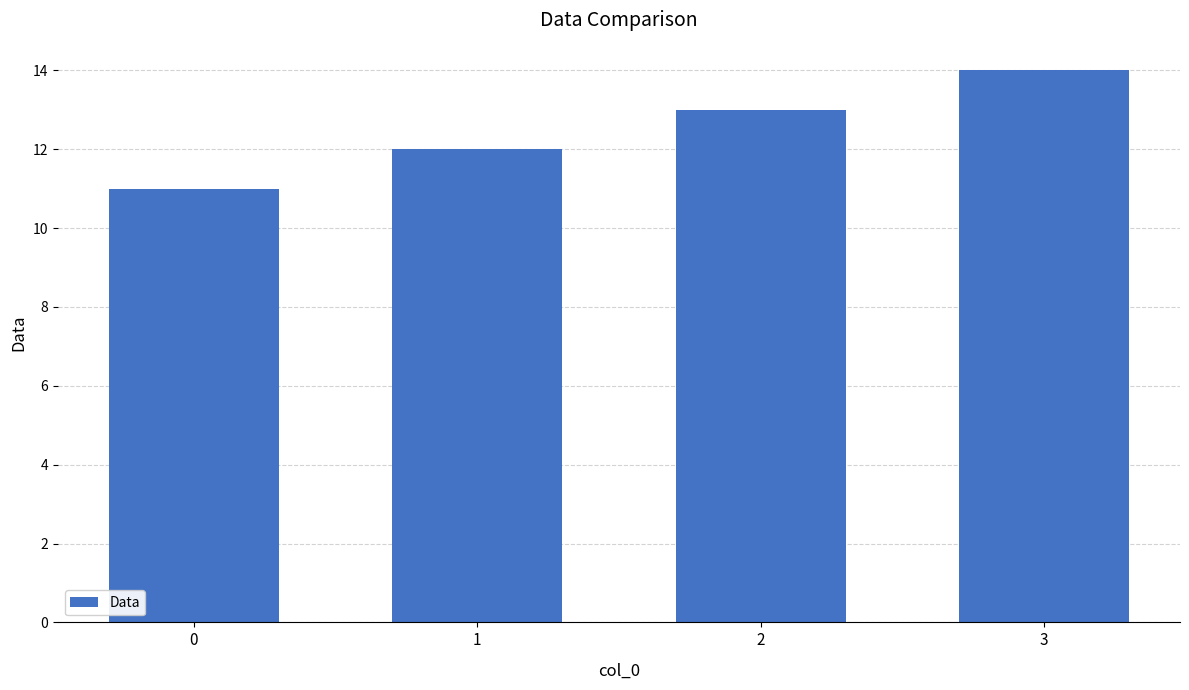

What is the minimum value shown in the chart?

11